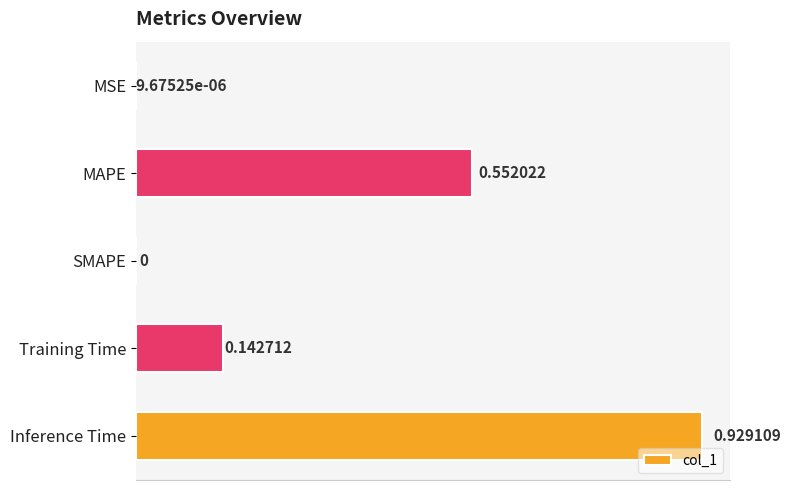

Which category has the highest value across all series?

Inference Time